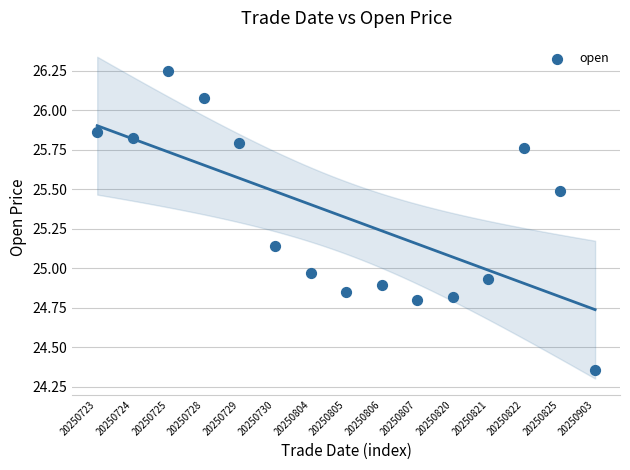

What is the range of Y values (max minus min)?

1.9